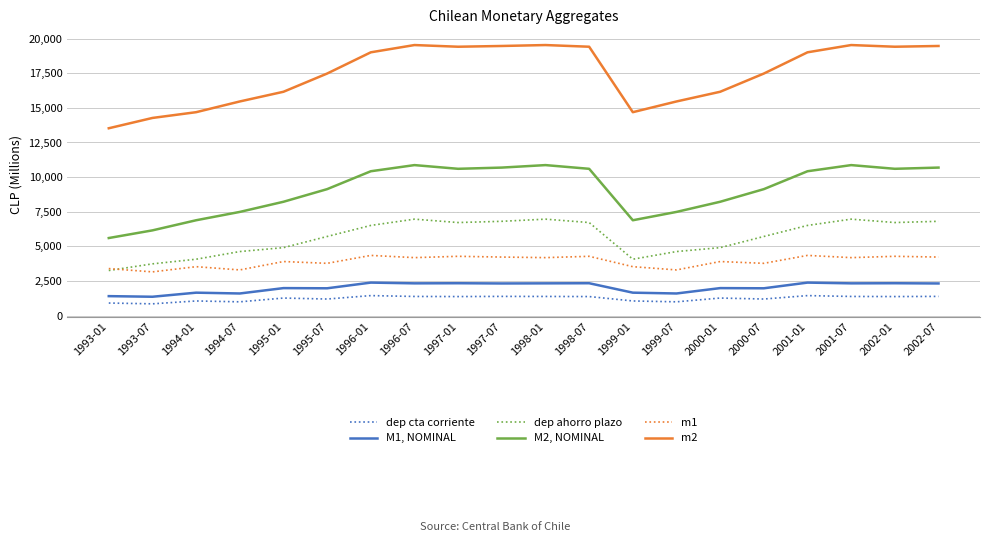

What is the smallest value displayed?

849.5